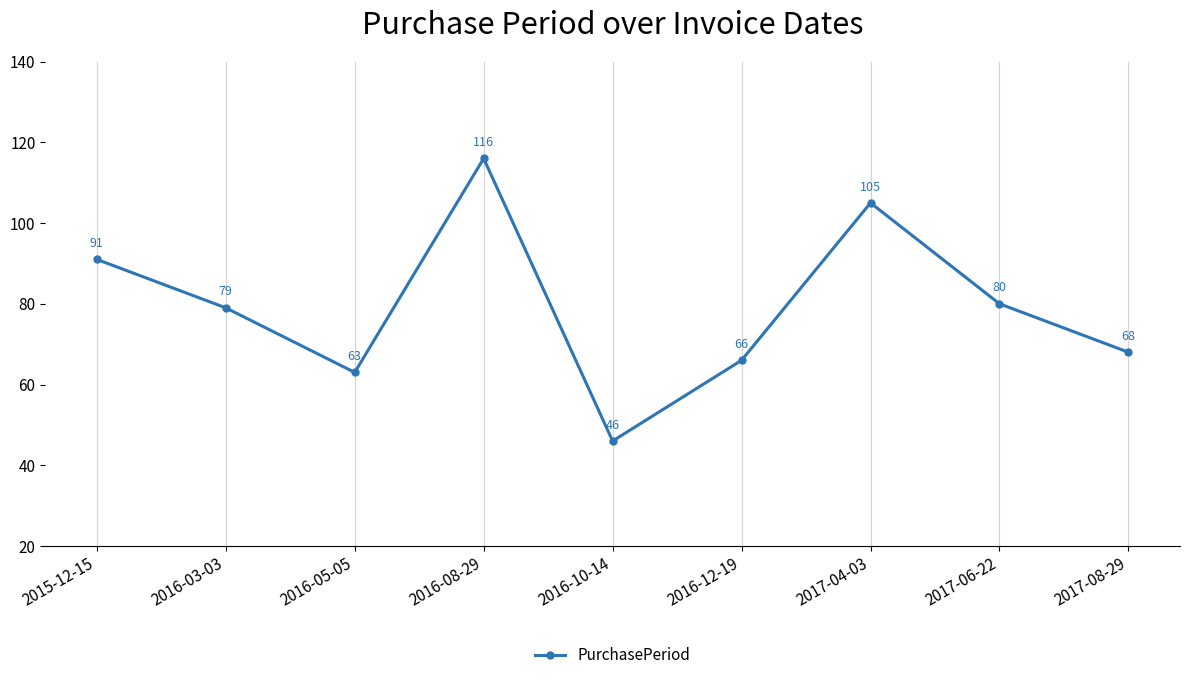

Approximately how many times larger is the value at 2017-06-22 compared to 2017-08-29?

1.2